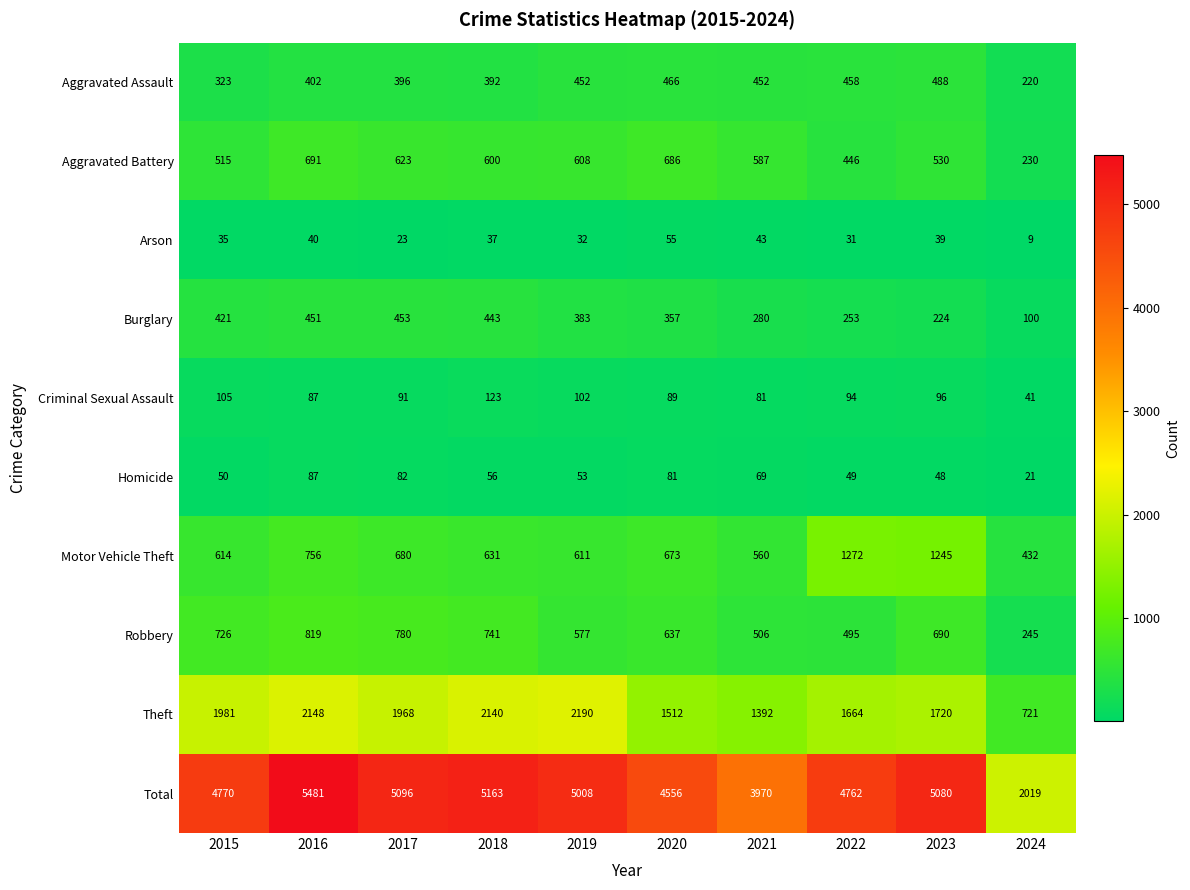

At which category is the sum across all series the highest?

2016